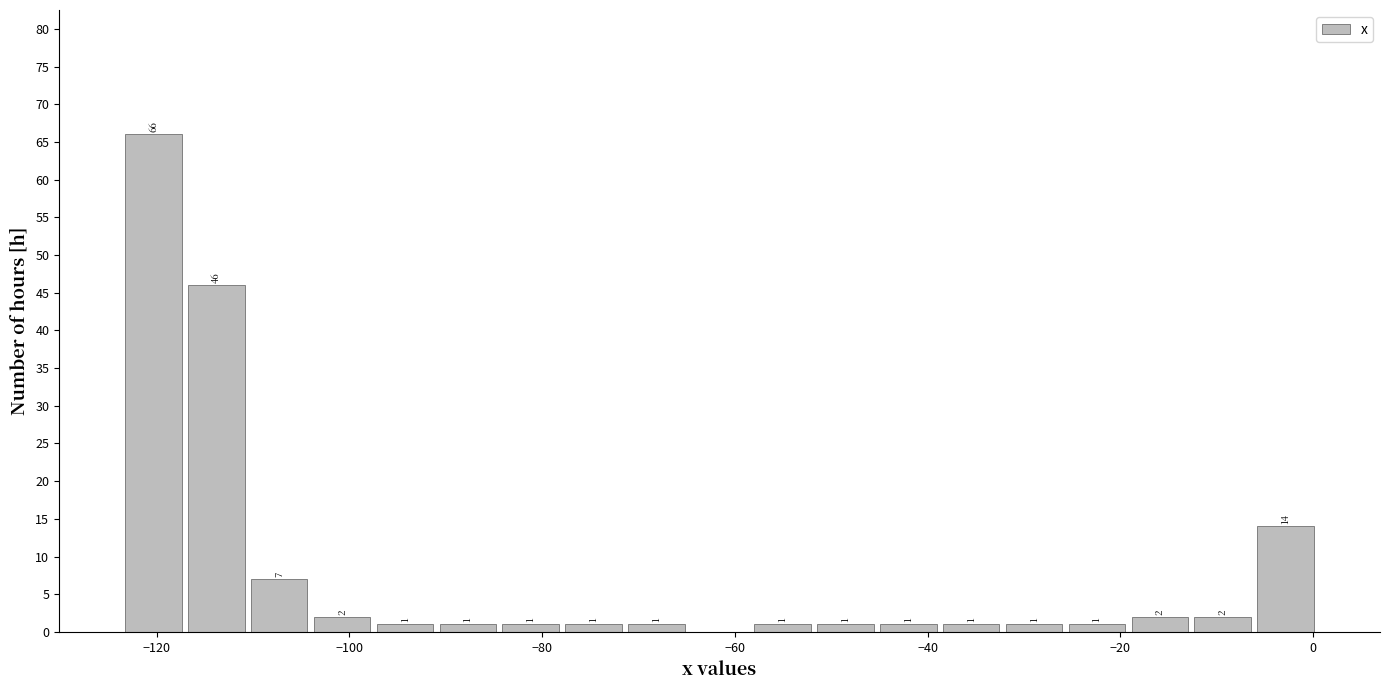

Around what value on the x-axis is the tallest bar? Give the approximate position of its centre, as read against the axis.

-120